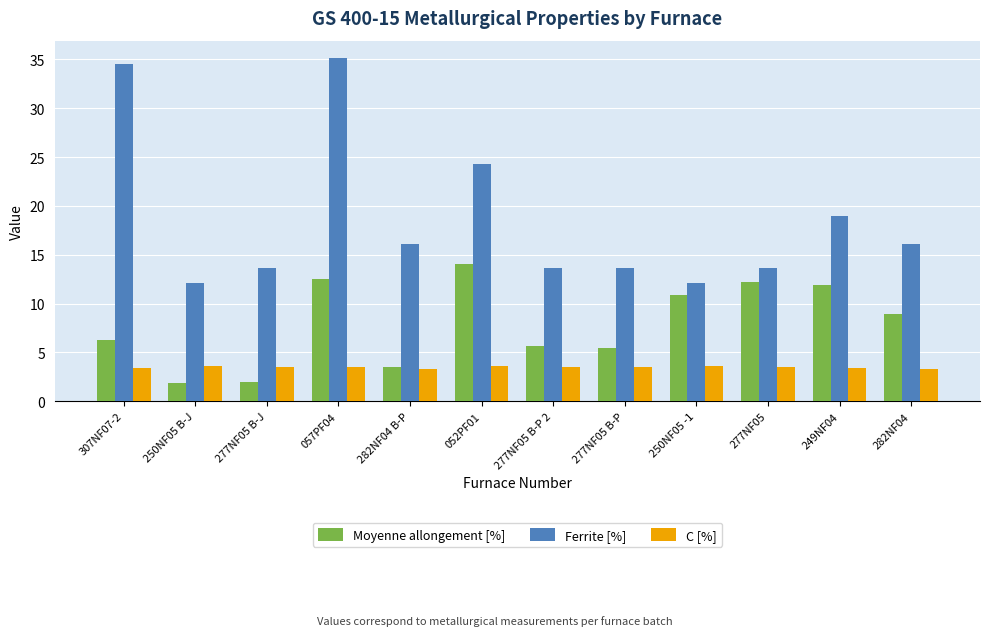

What is the maximum value for C [%]?

3.6